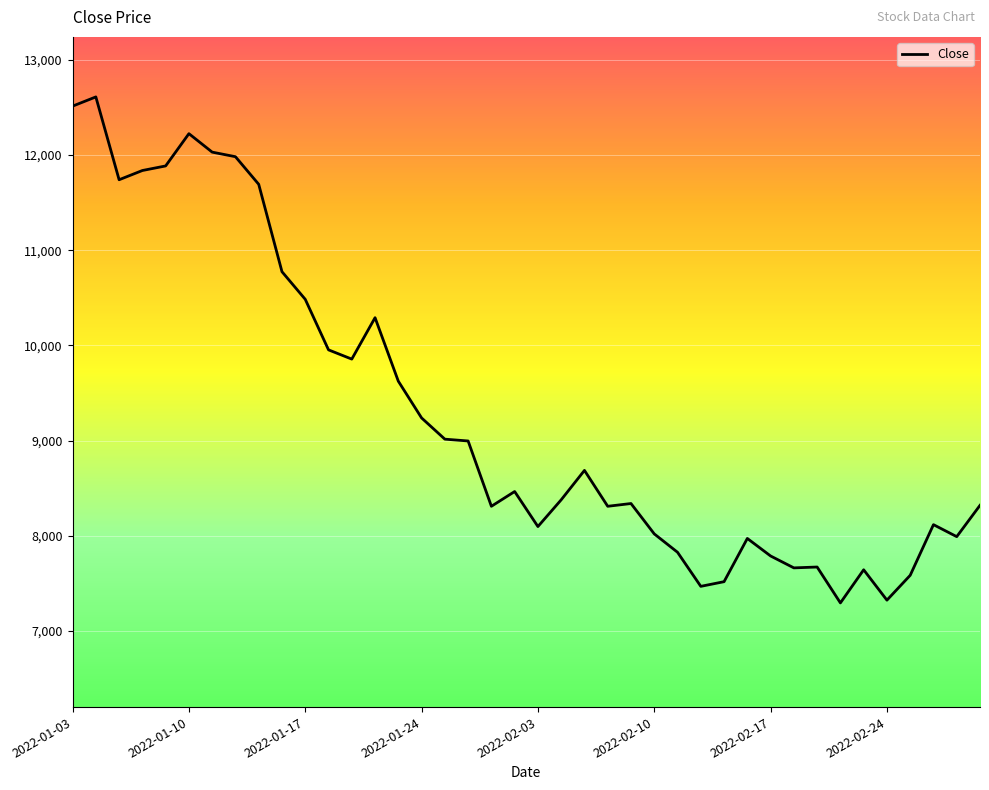

What is the minimum value shown in the chart?

7295